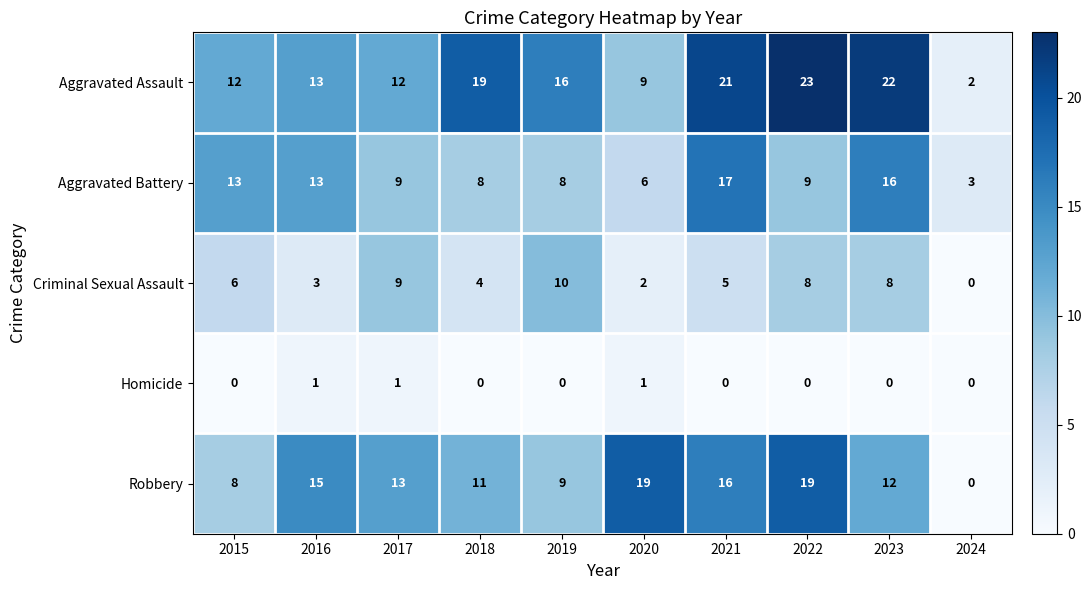

List the series in order of their peak value, lowest first.

Homicide, Criminal Sexual Assault, Aggravated Battery, Robbery, Aggravated Assault